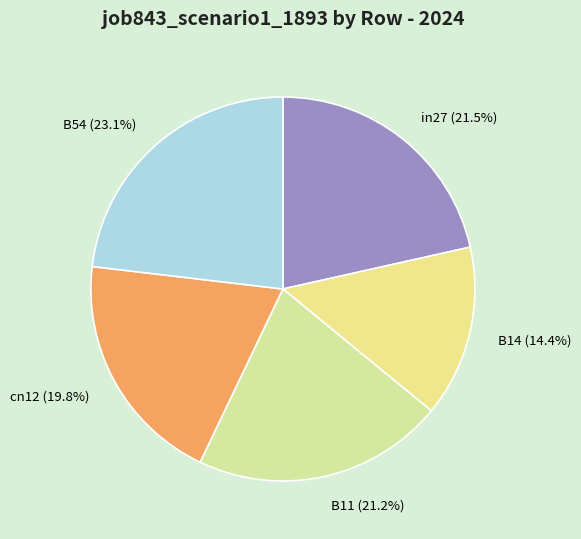

True or false: B11 accounts for 21% of the total.

True